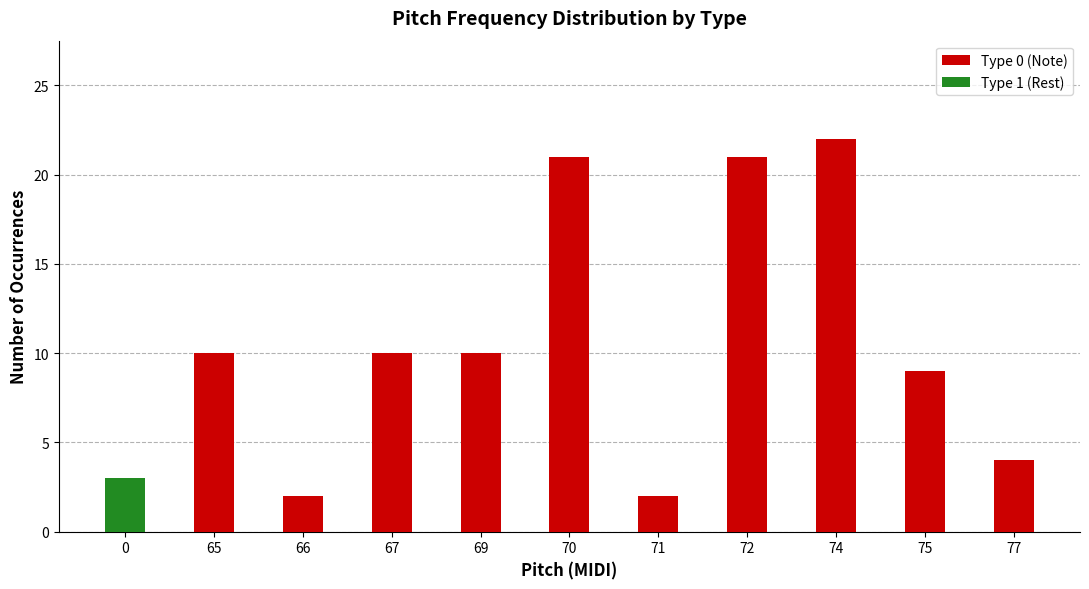

What is the total value across all series at 70?

21